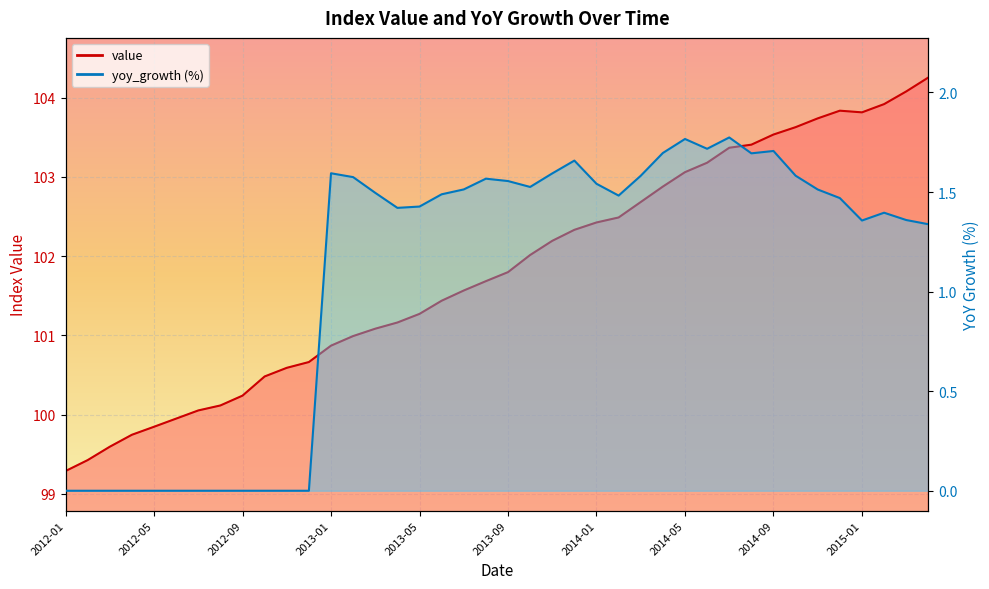

What is the difference between the maximum and minimum values in the value series?

5.0